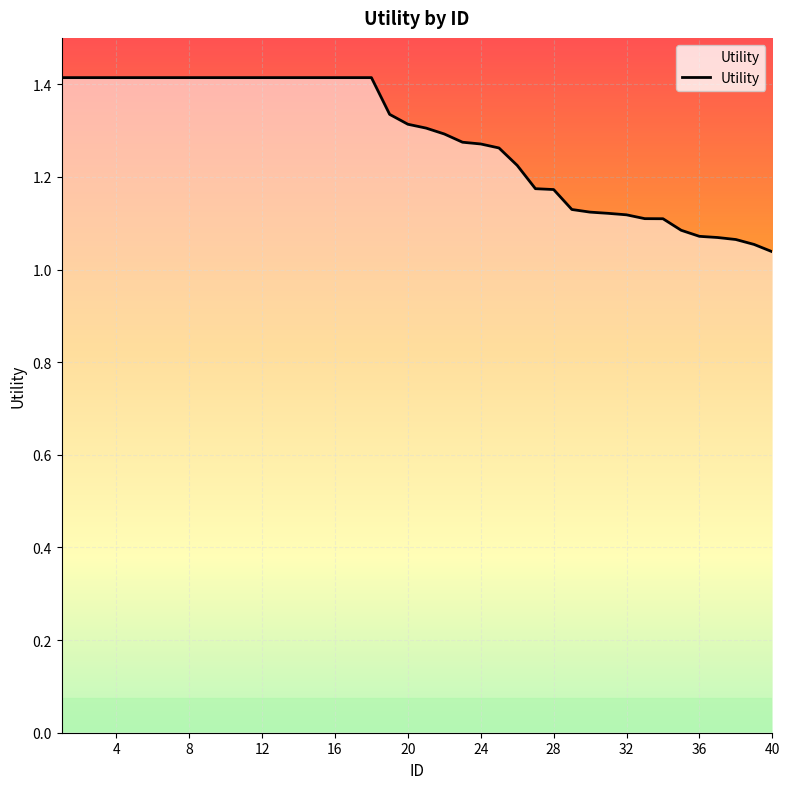

What is the difference between the maximum and minimum values?

0.4